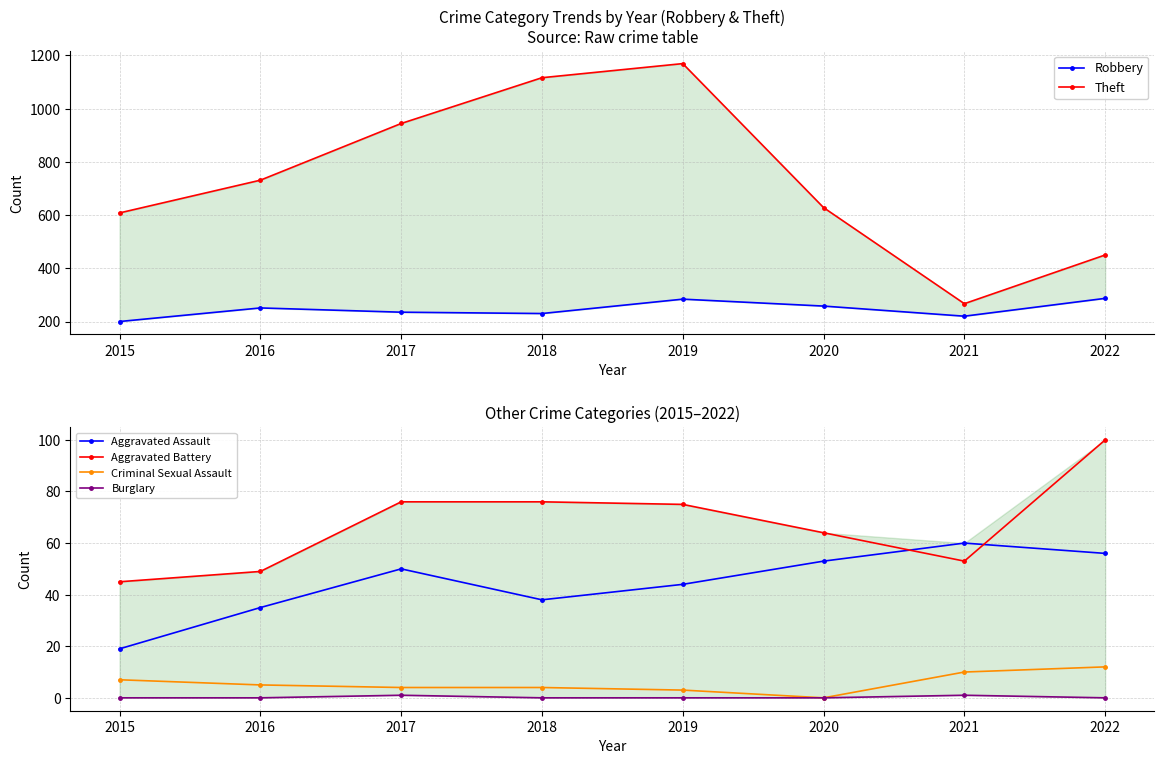

True or false: Aggravated Assault has a value of 44 at 2019.

True